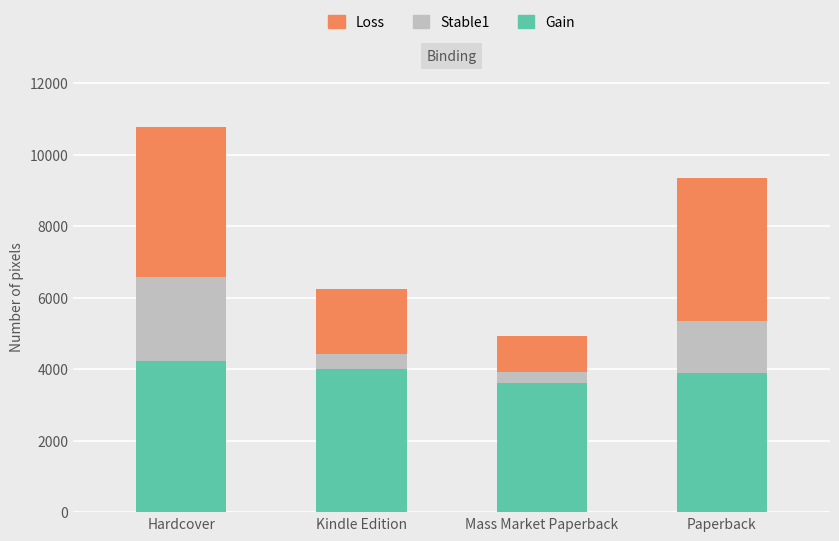

True or false: Gain has a value of 4000 at Kindle Edition.

True